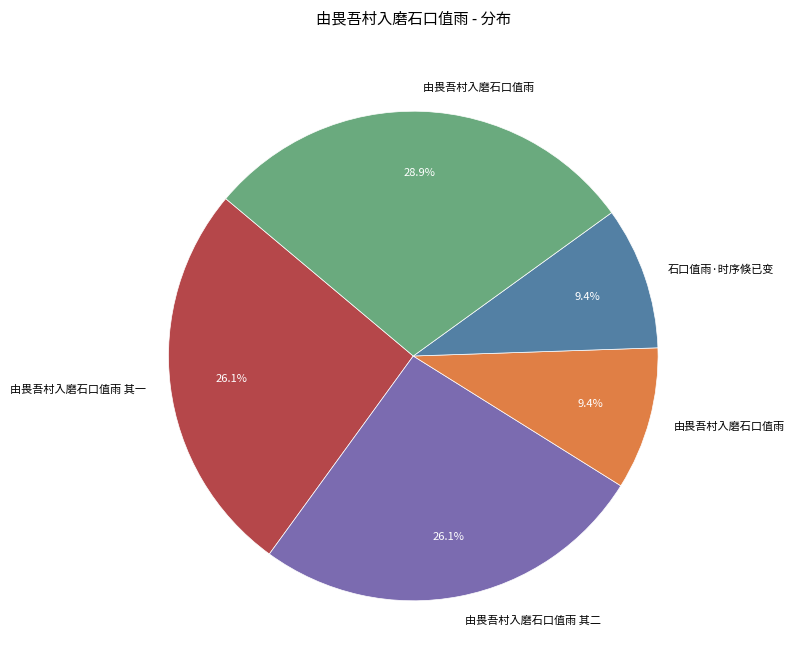

Is there any slice that represents more than half of the pie?

No